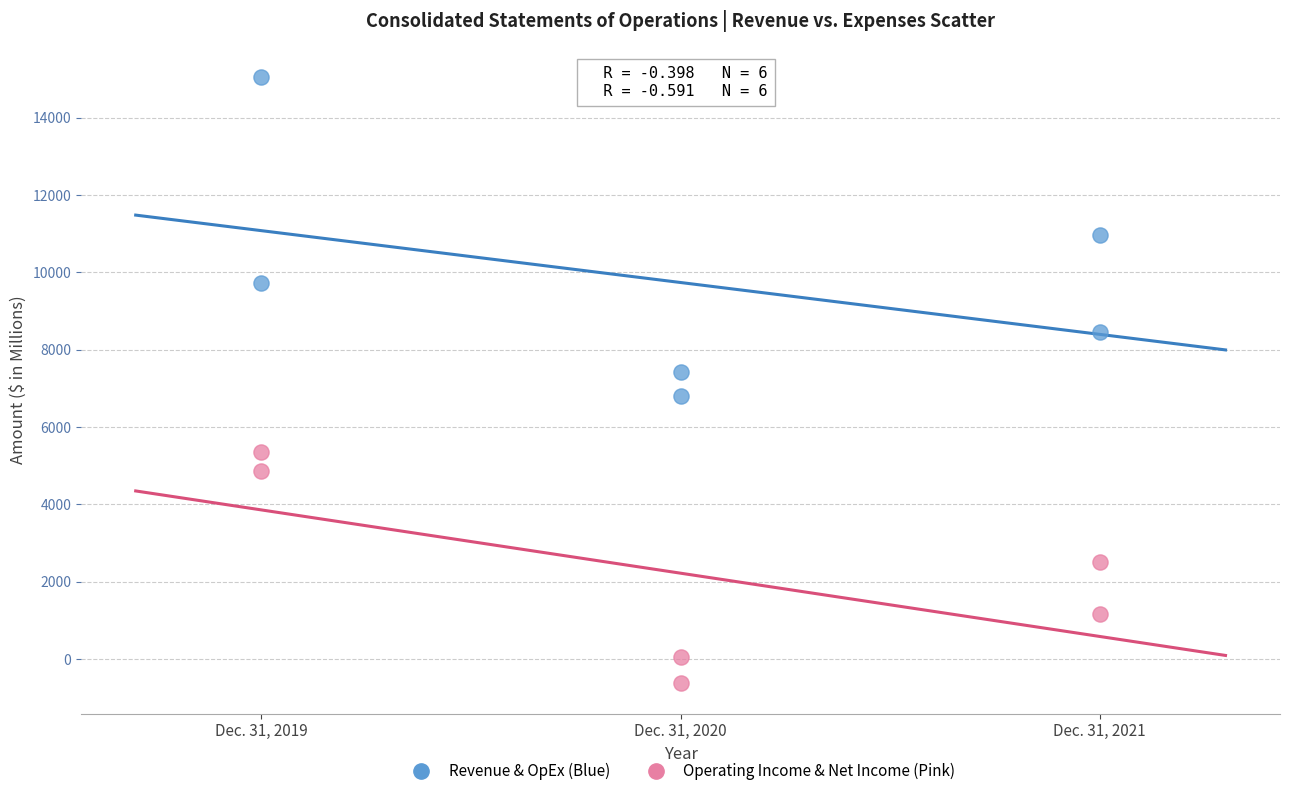

How many data points are displayed?

12